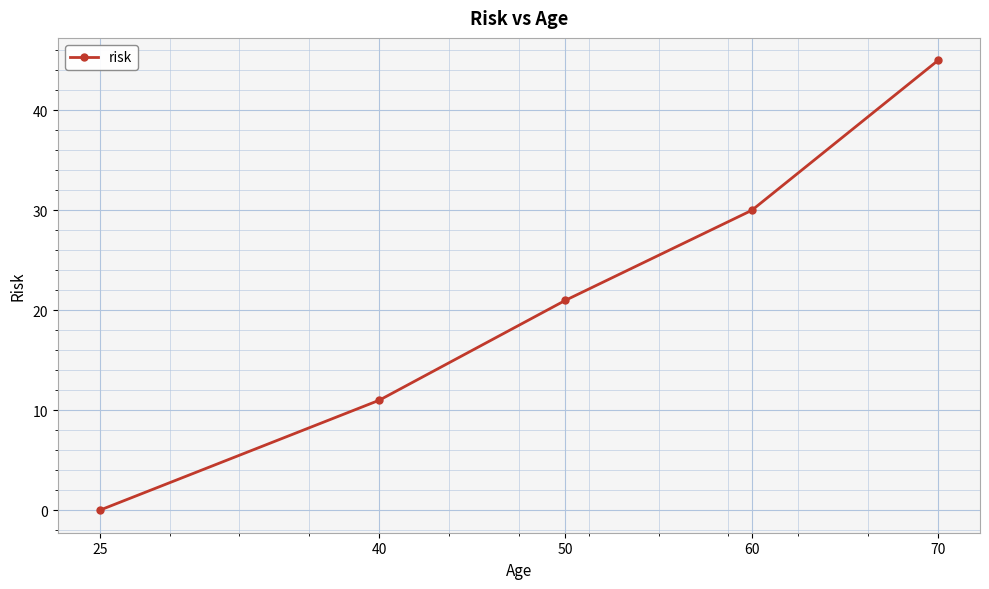

Reading left to right, extract all data points from this chart.

25=0	40=11	50=21	60=30	70=45